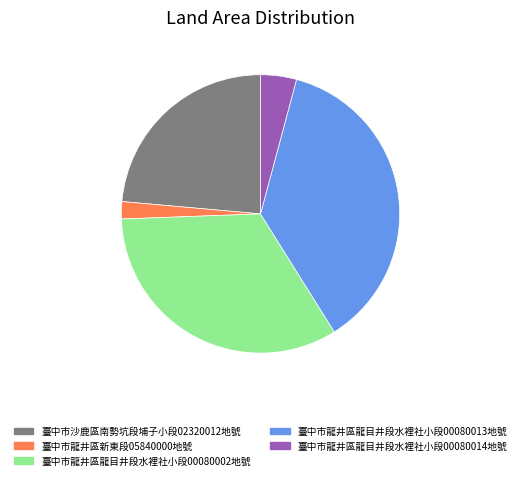

Does any single category account for the majority?

No